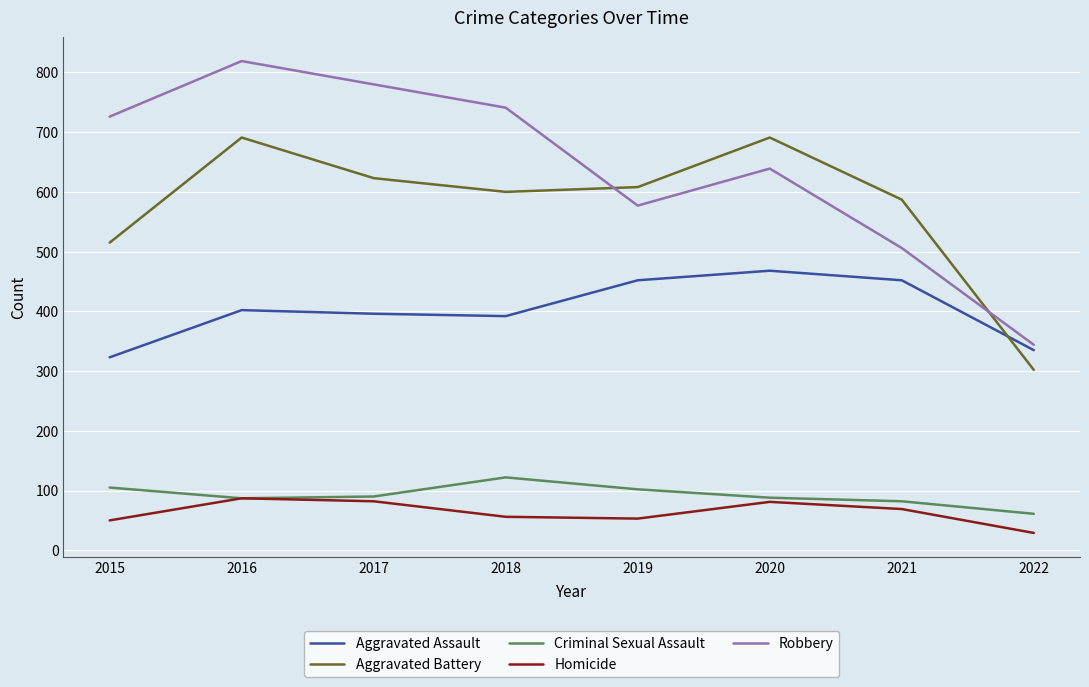

What is the difference between the highest and lowest values at 2015?

676